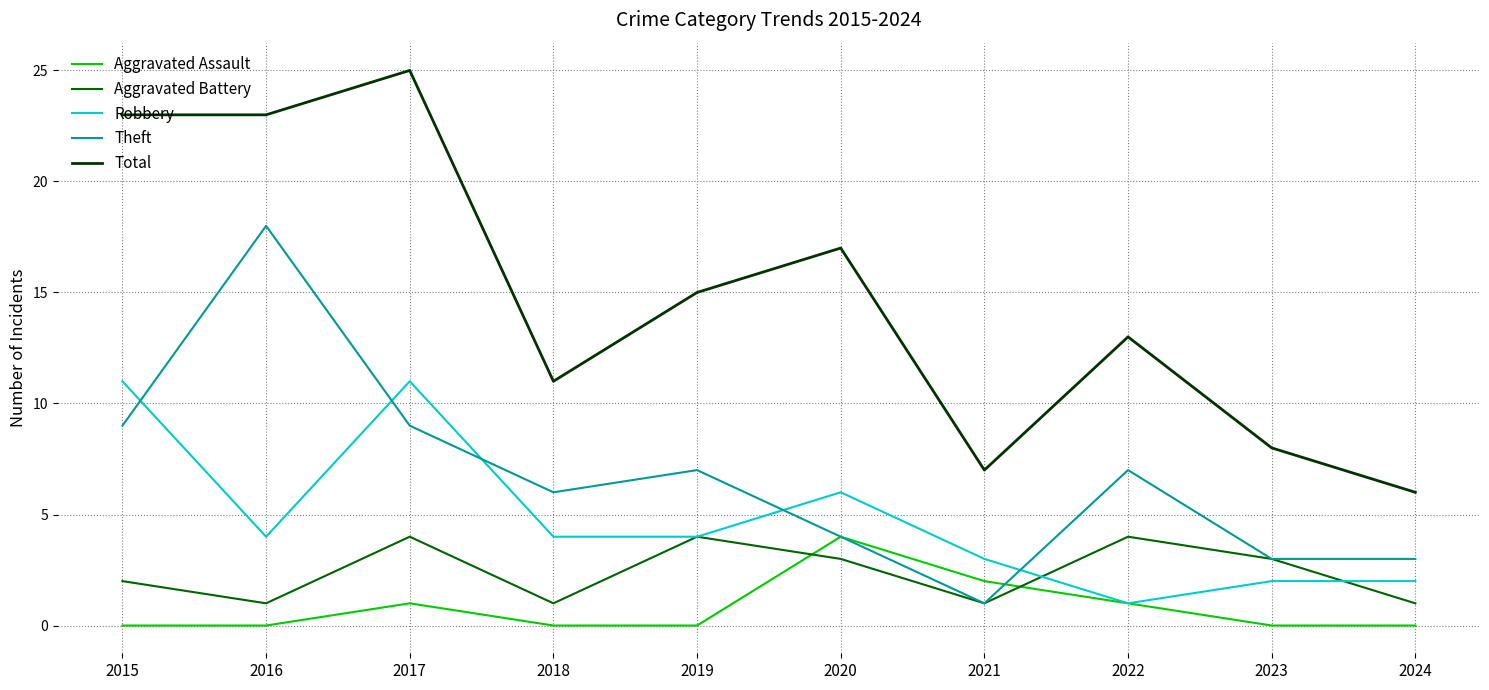

True or false: Theft and Aggravated Assault cross at least once.

True